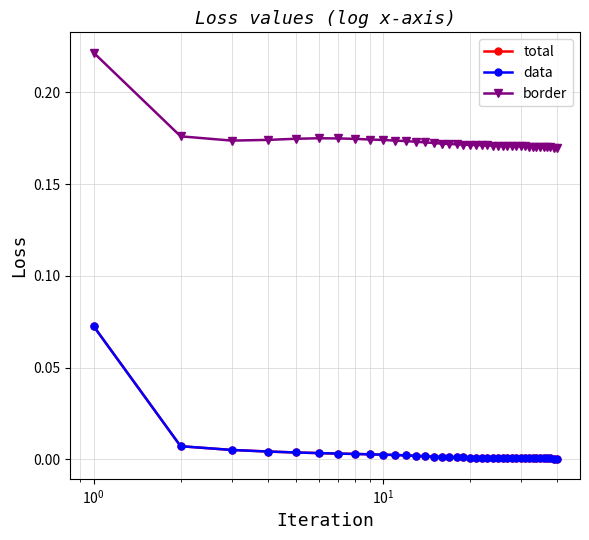

True or false: data and total cross at least once.

False